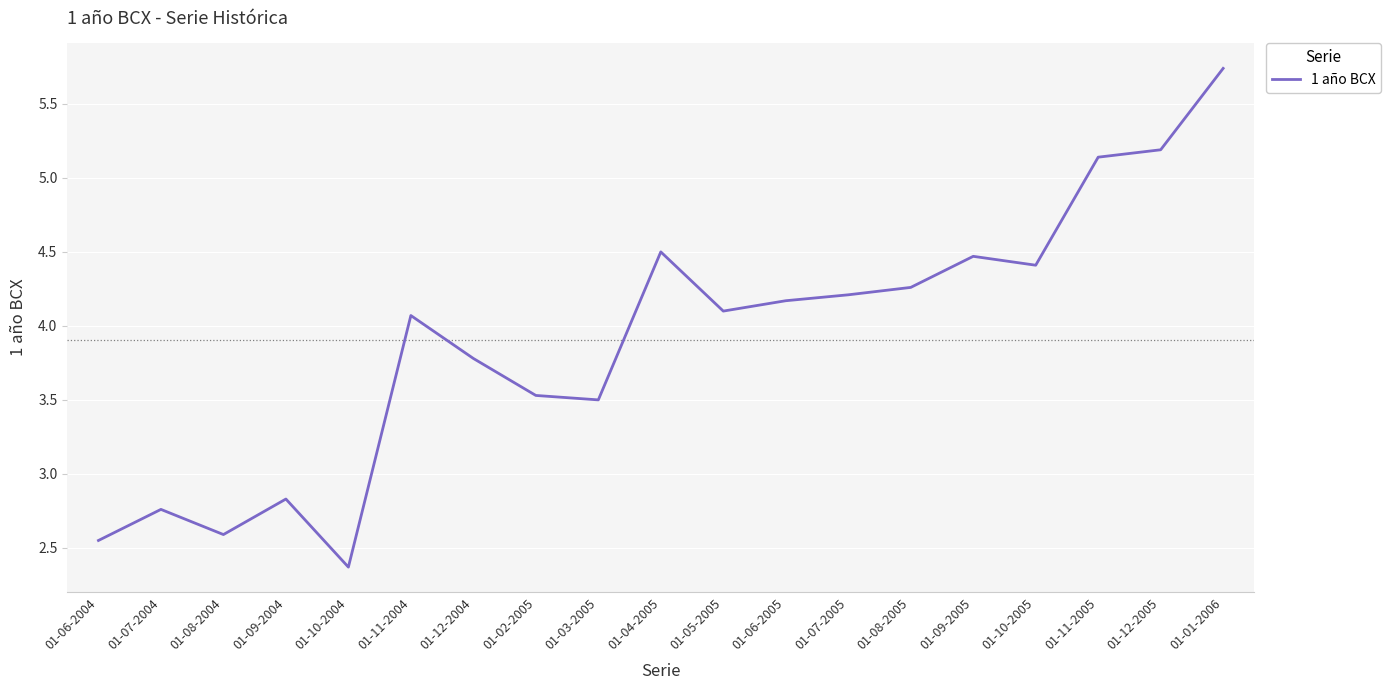

Approximately how many times larger is the value at 01-03-2005 compared to 01-10-2005?

0.8